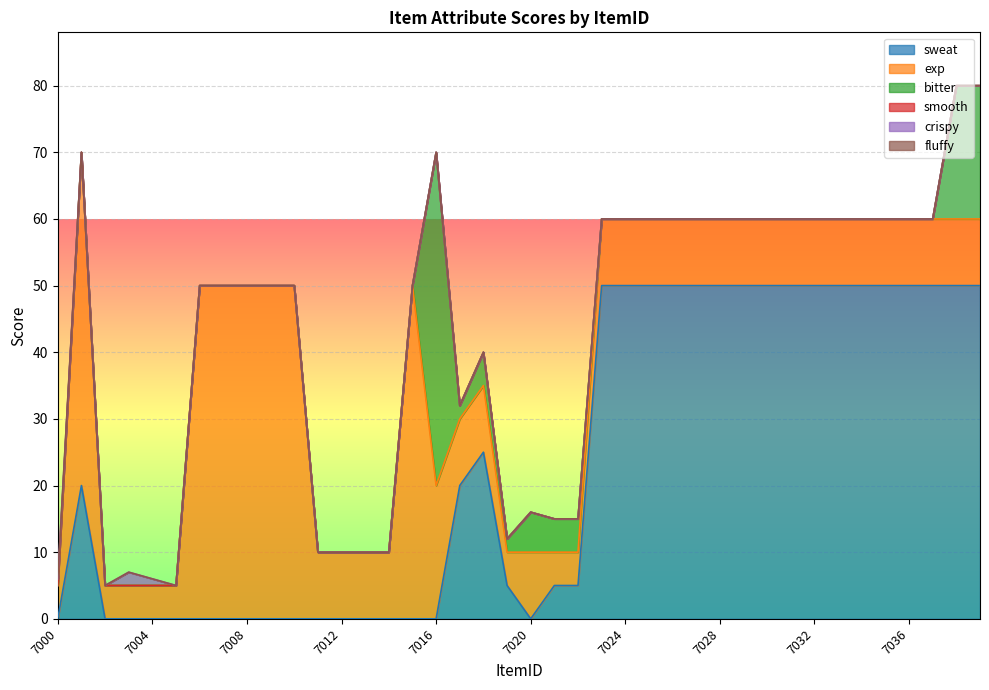

Does the chart display data point markers on the line(s)?

No